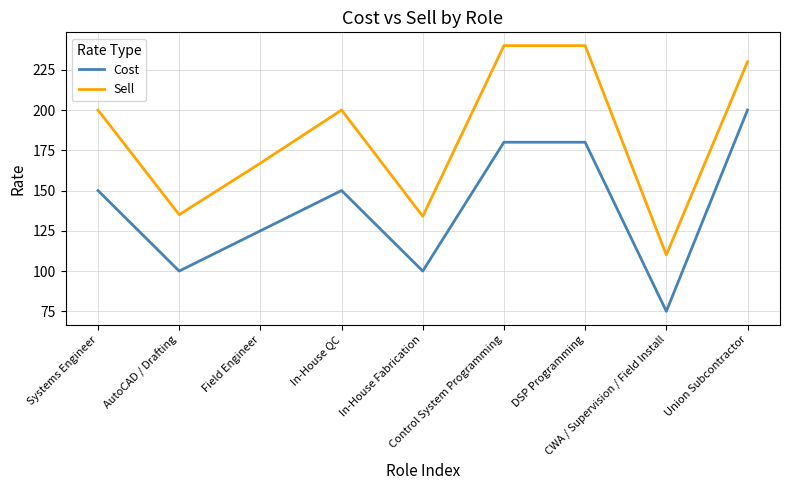

What is the difference between the maximum and minimum values in the Sell series?

130